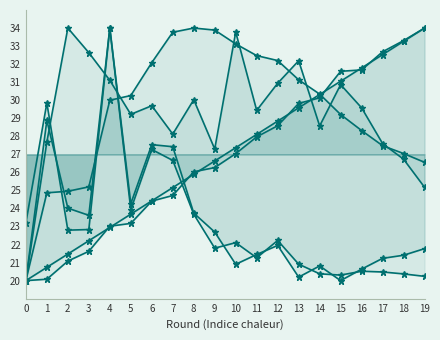

What is the difference between the second highest and second lowest values in the transfers_out series?

8.6